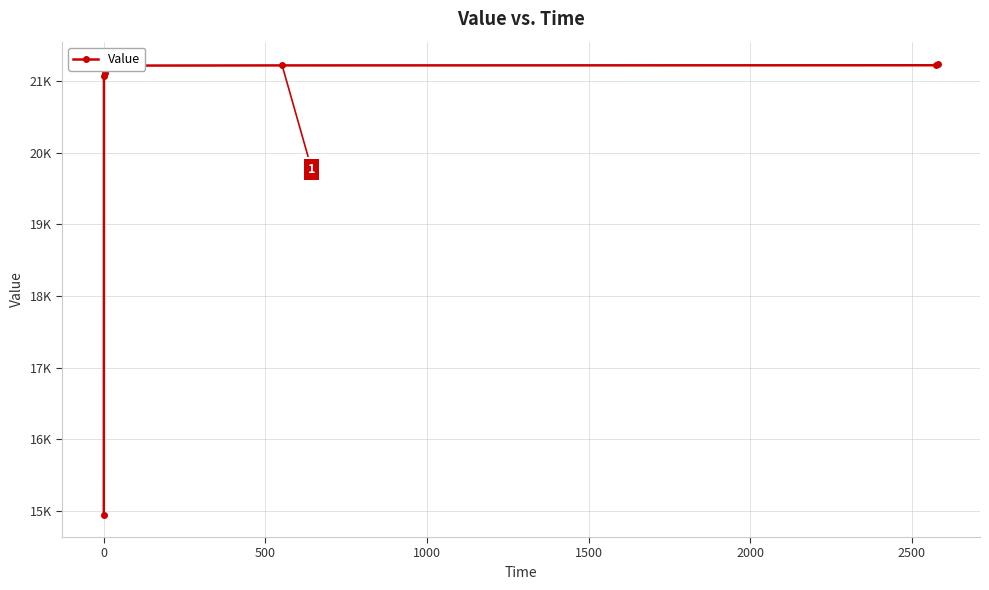

Does the chart have visible grid lines?

Yes